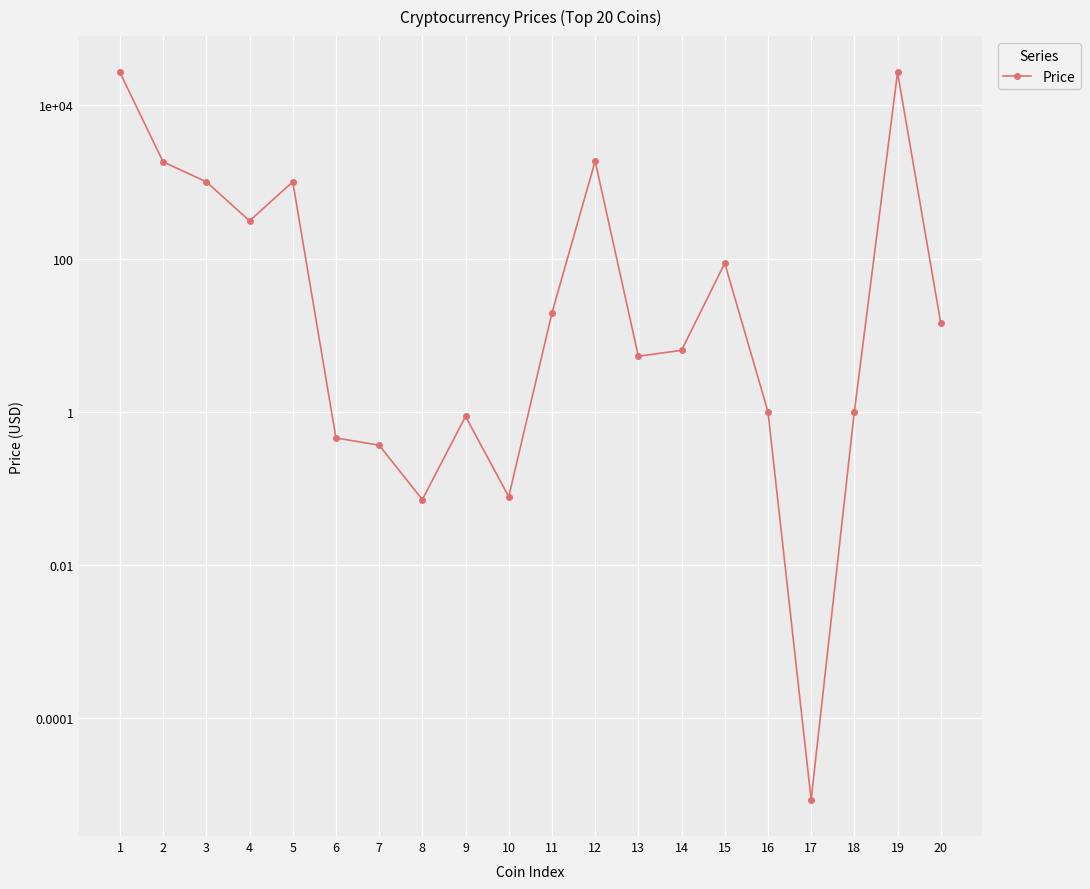

What is the difference between the values at 19 and 6?

26879.5